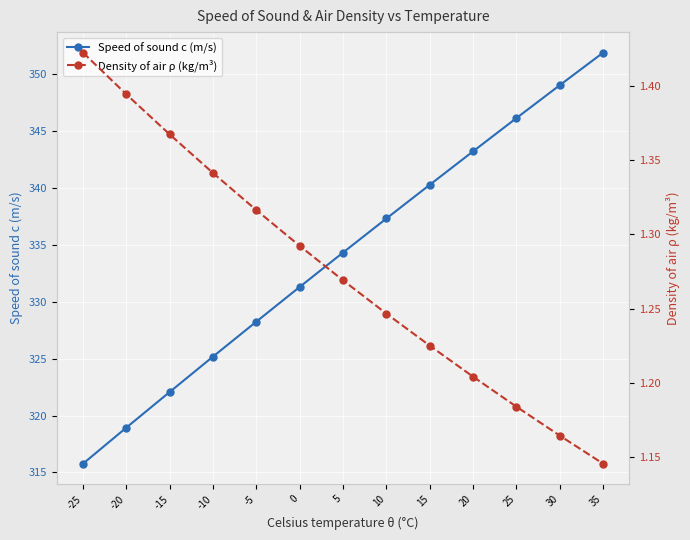

What is the difference between the second highest and second lowest values in the Speed of sound c (m/s) series?

30.1